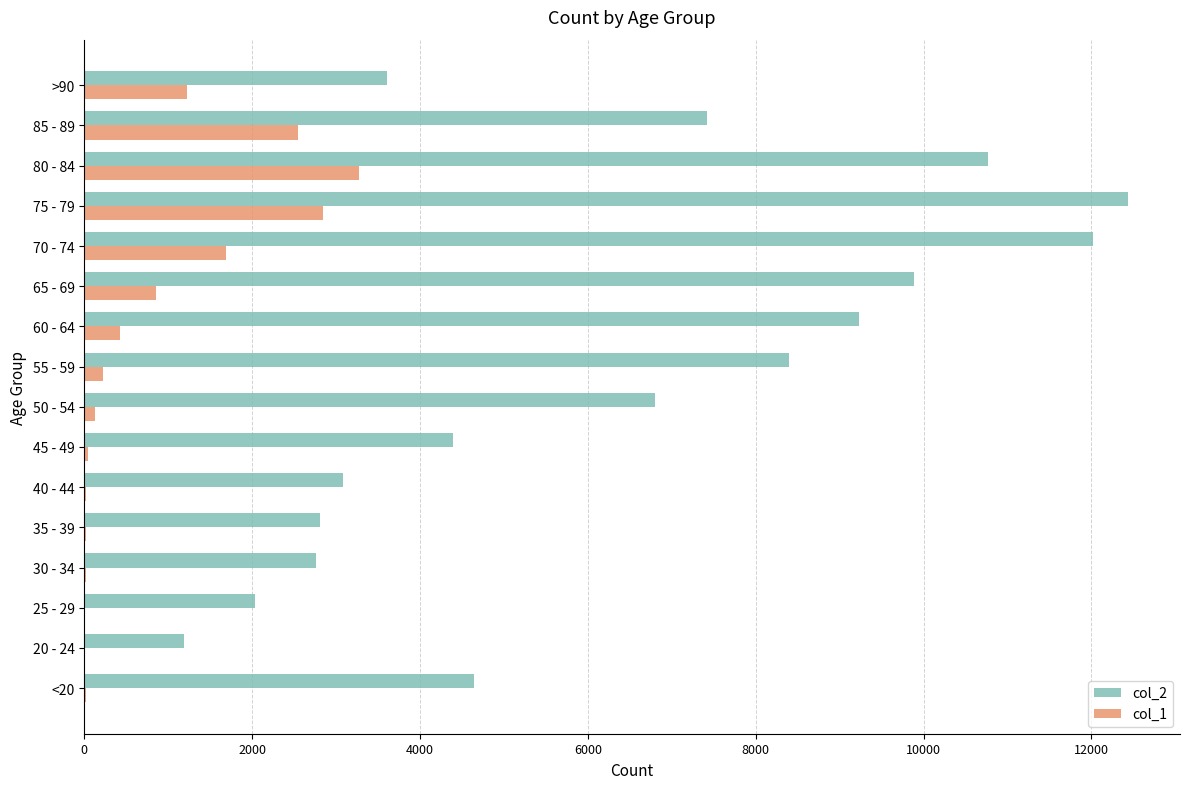

At which category is the sum across all series the highest?

75 - 79